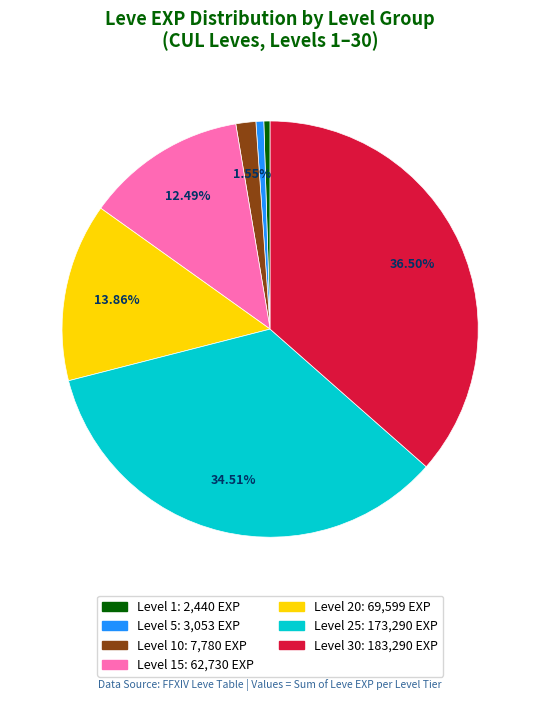

Does any single category account for the majority?

No